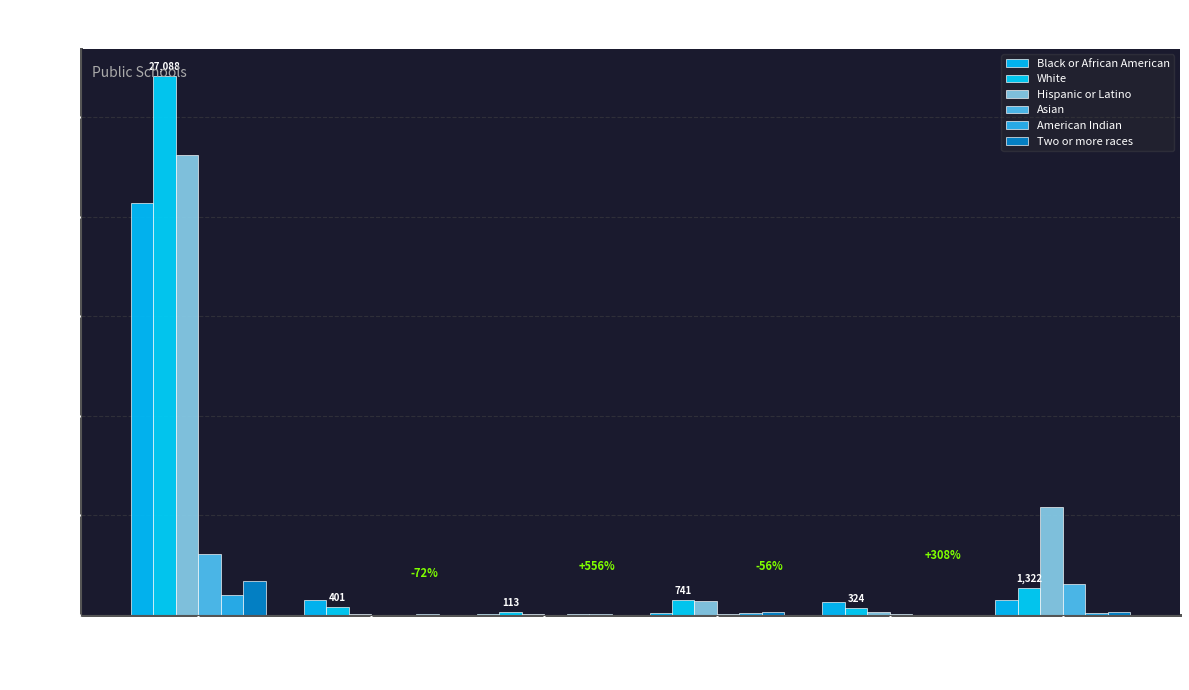

Are the bars horizontal?

No